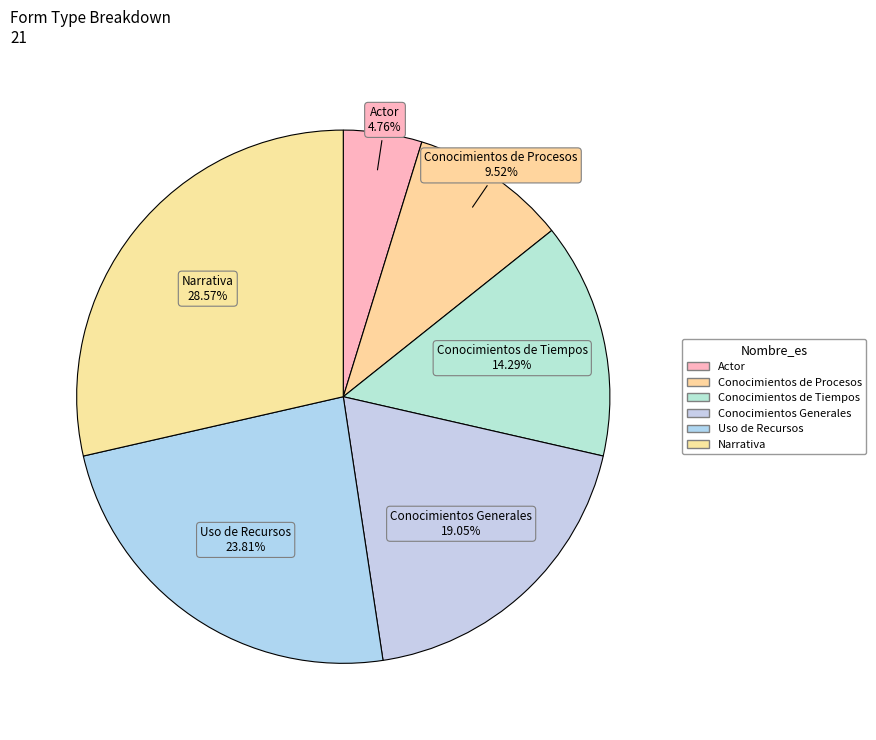

What is the ratio of the value at Conocimientos de Procesos to the value at Uso de Recursos?

0.4